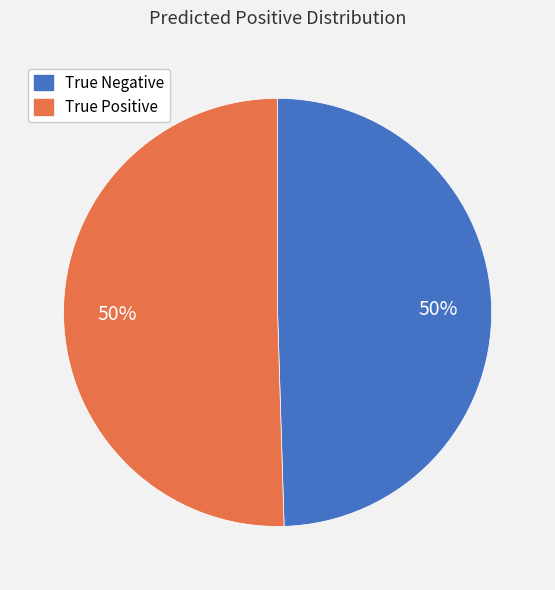

To the nearest percent, what portion does True Negative represent?

50%